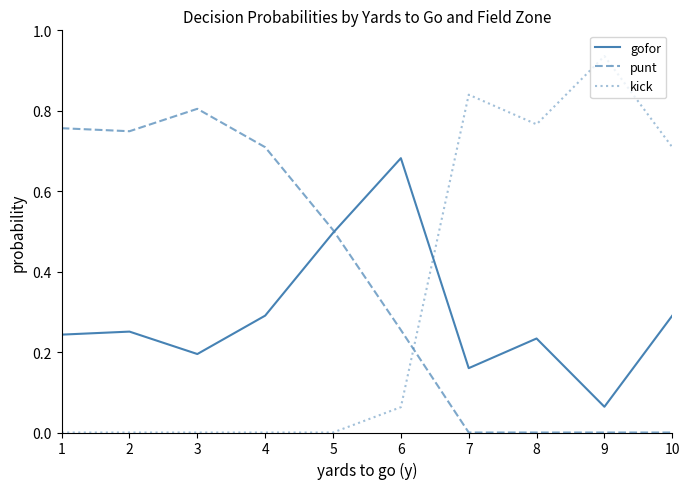

At which label does punt reach its peak?

3